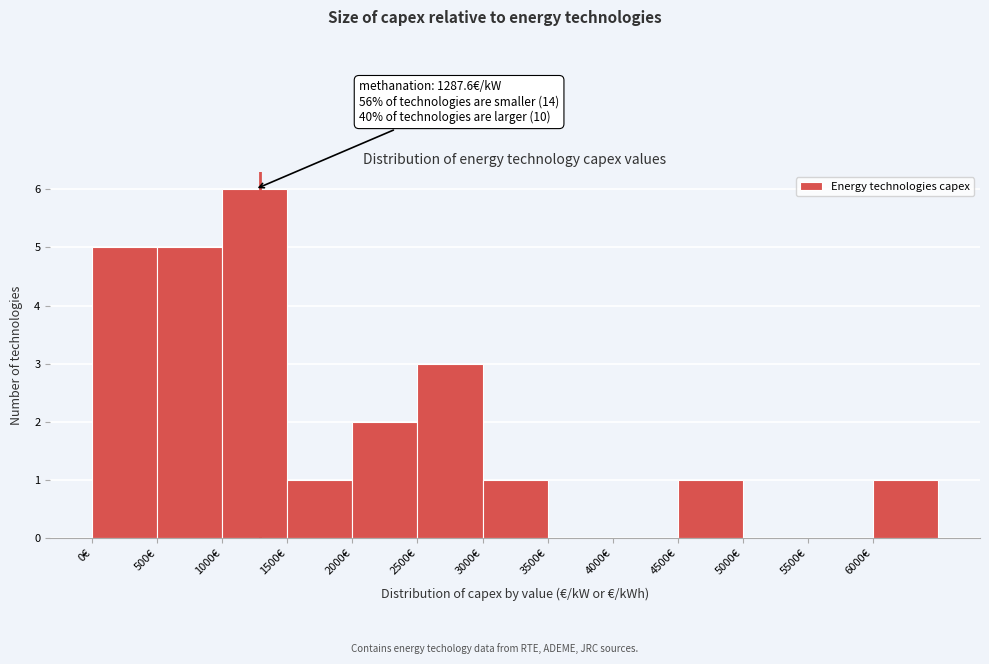

Over which range of the x-axis is the bar tallest?

1000 to 1500